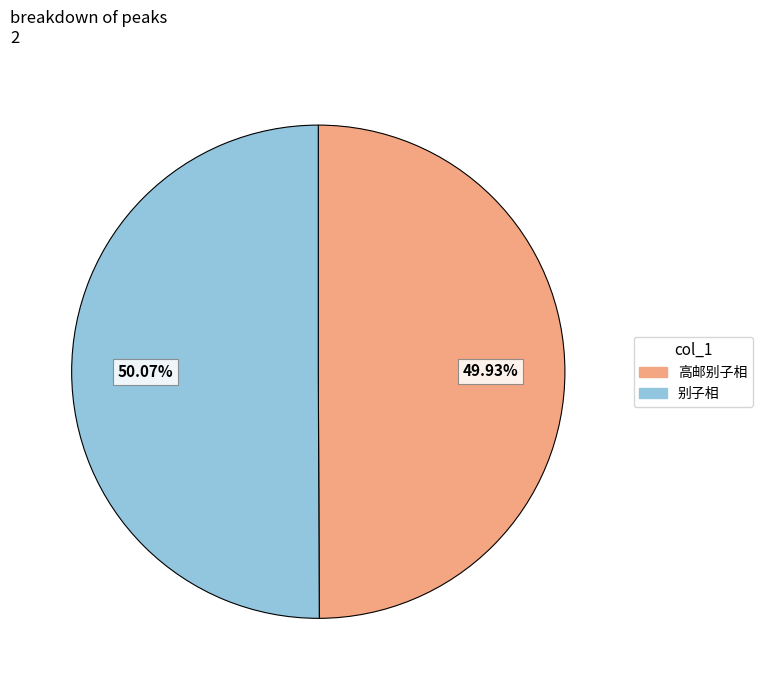

Do 高邮别子相 and 别子相 together represent more than half of the pie?

Yes